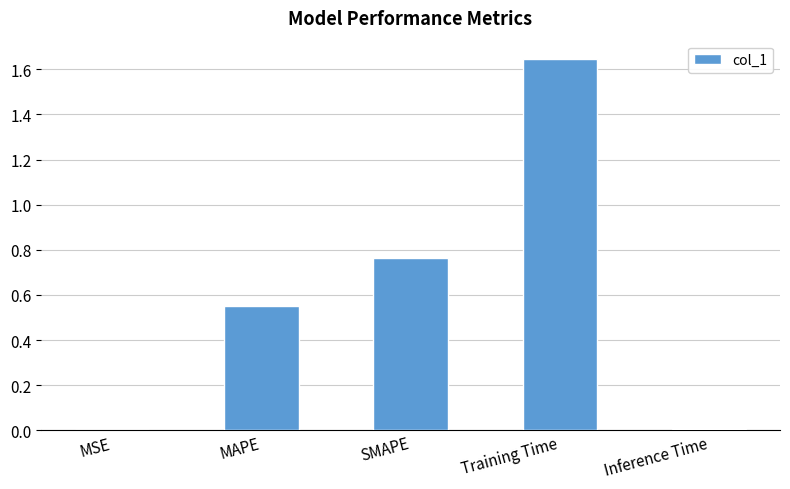

The value at Training Time is 0.8. True or false?

False